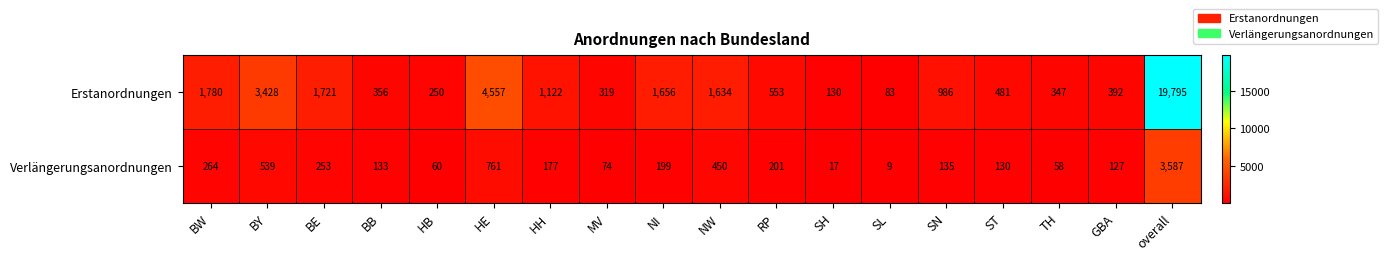

List the series in order of their peak value, highest first.

Erstanordnungen, Verlängerungsanordnungen